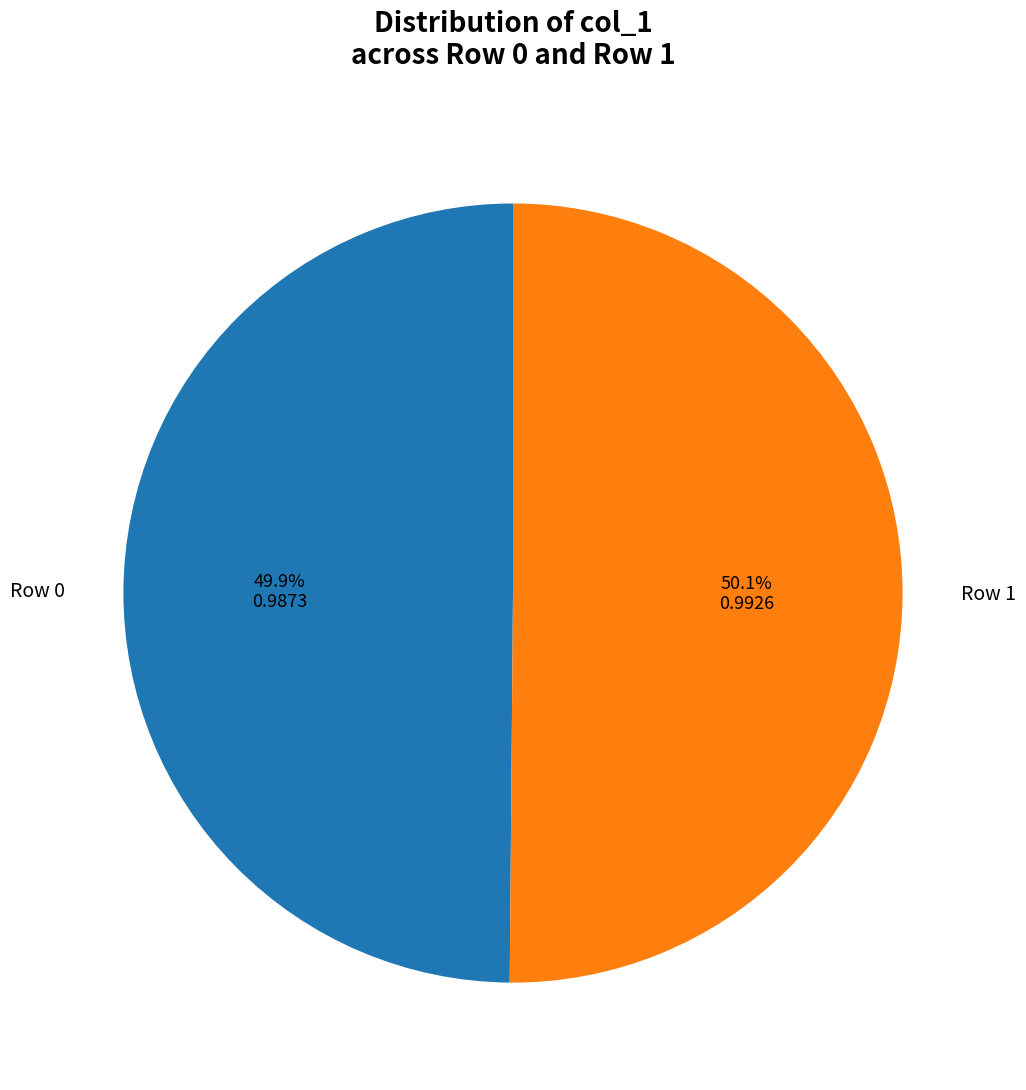

Do Row 0 and Row 1 together represent more than half of the pie?

Yes